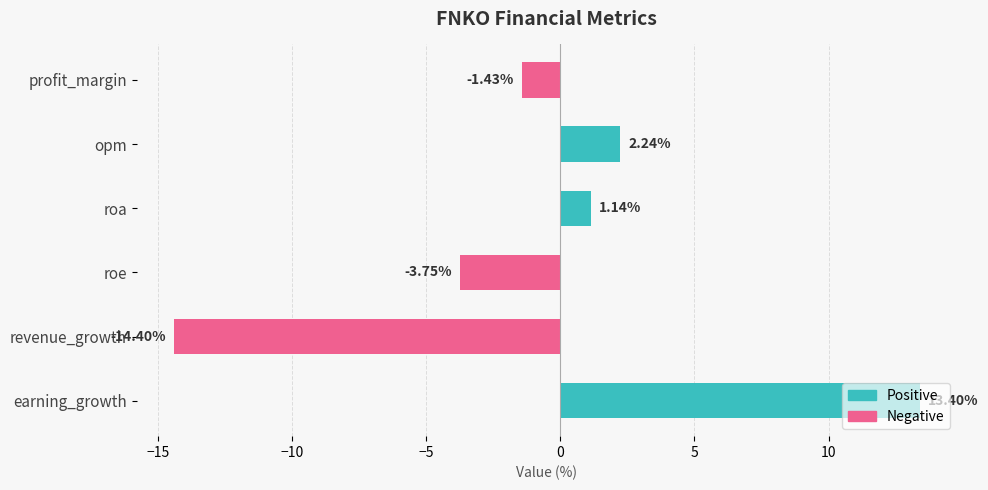

What is the change in value from profit_margin to revenue_growth?

-13.0